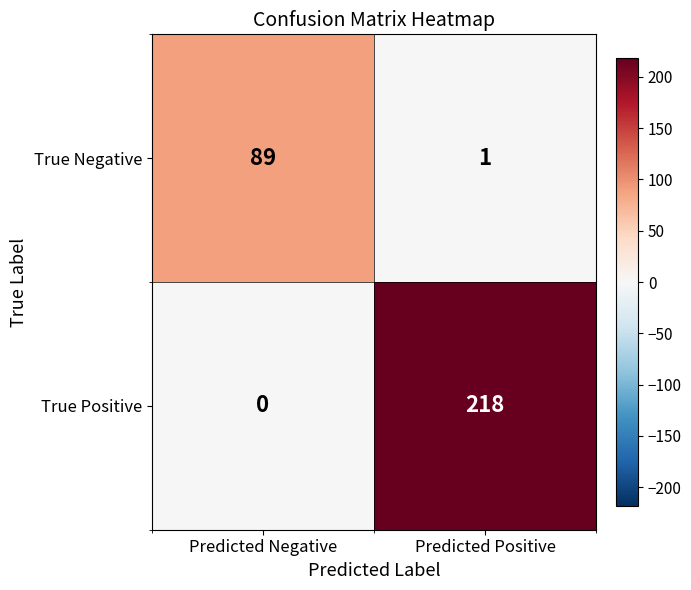

What is the sum of the True Positive values at Predicted Positive and Predicted Negative?

218